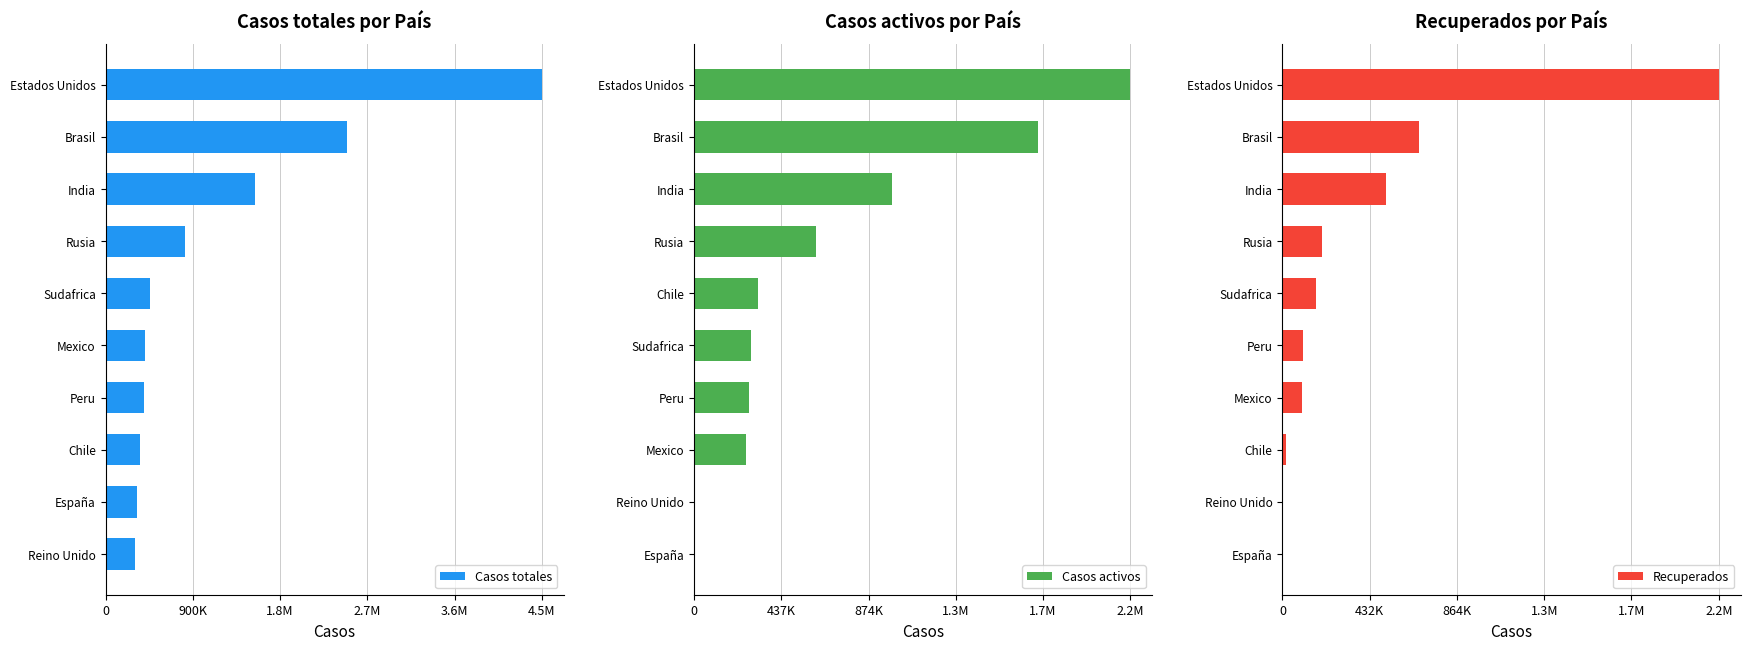

At 2.7M, list the series in order from smallest to largest.

Recuperados, Casos activos, Casos totales